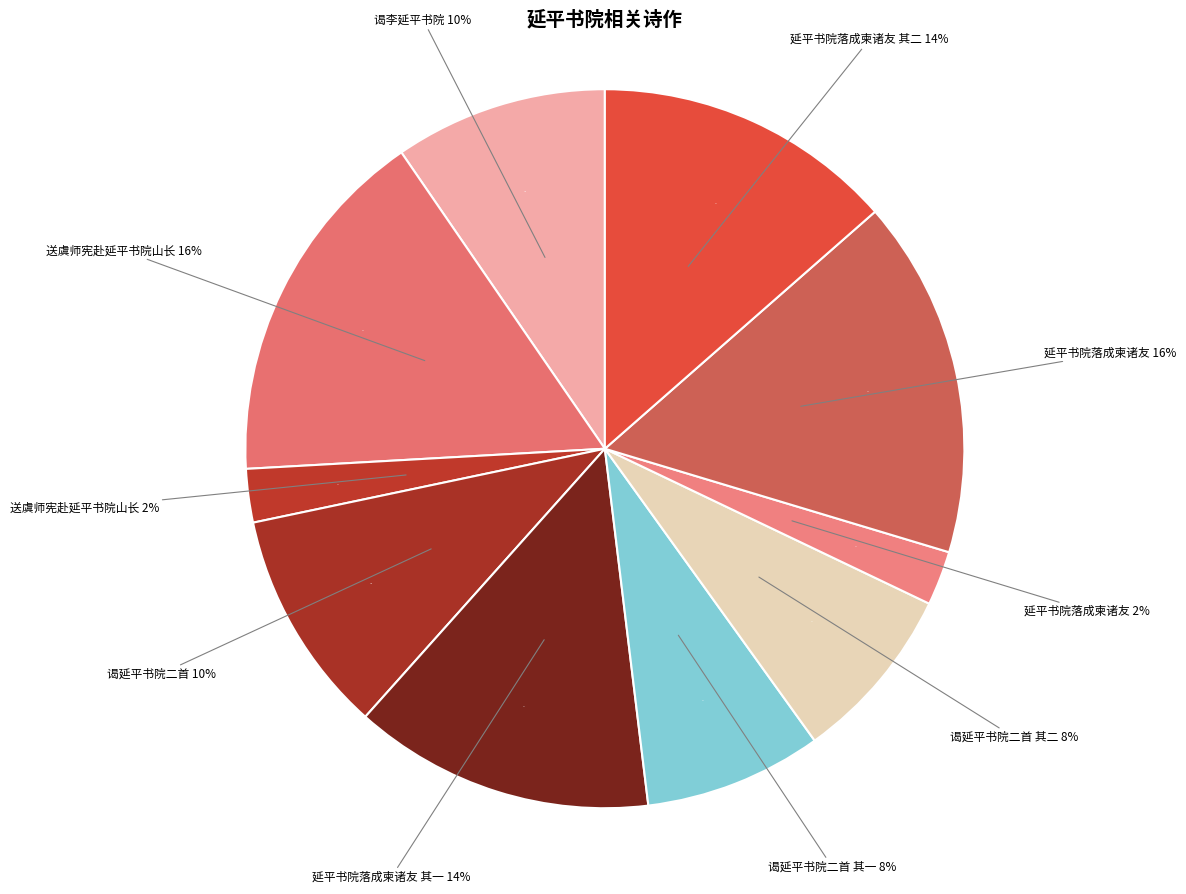

Count the number of slices in the pie.

10